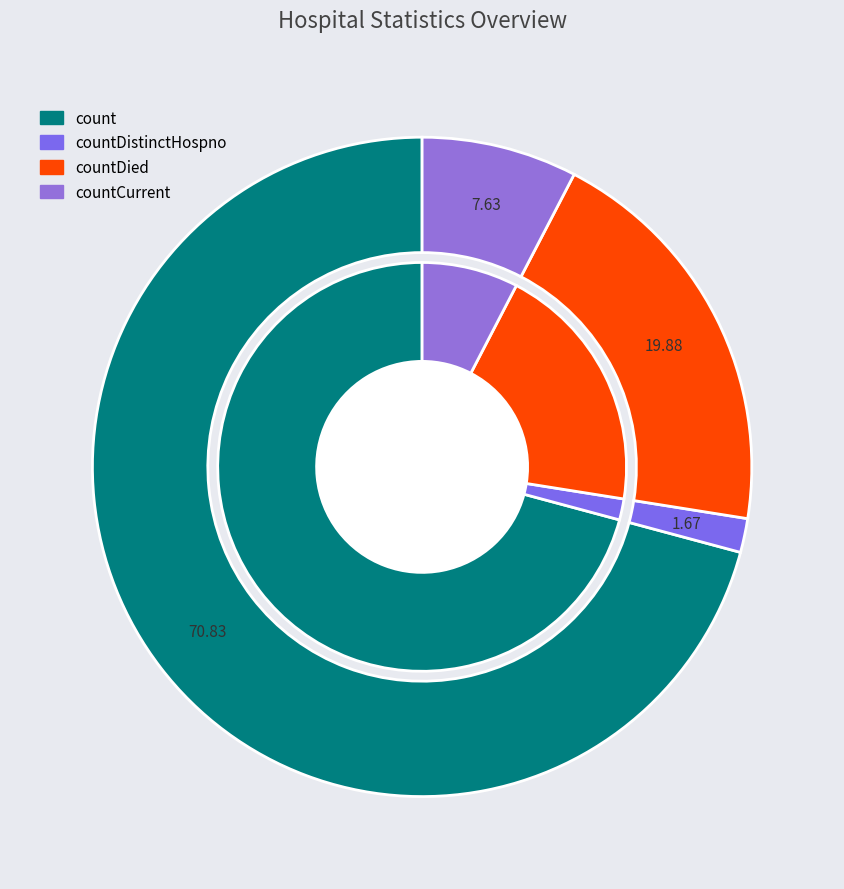

To the nearest percent, what portion does countDistinctHospno represent?

2%